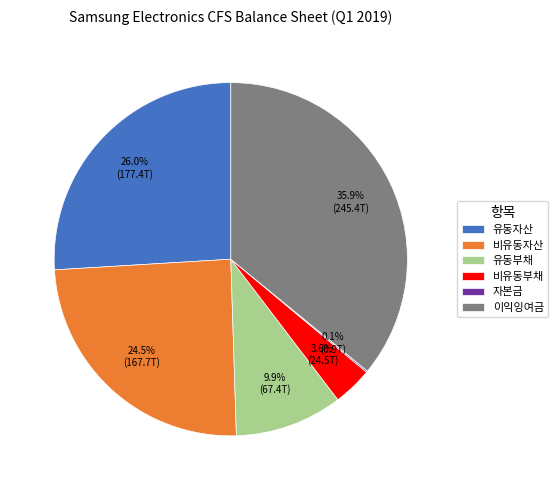

Combined, do 유동부채 and 이익잉여금 account for over 50%?

No